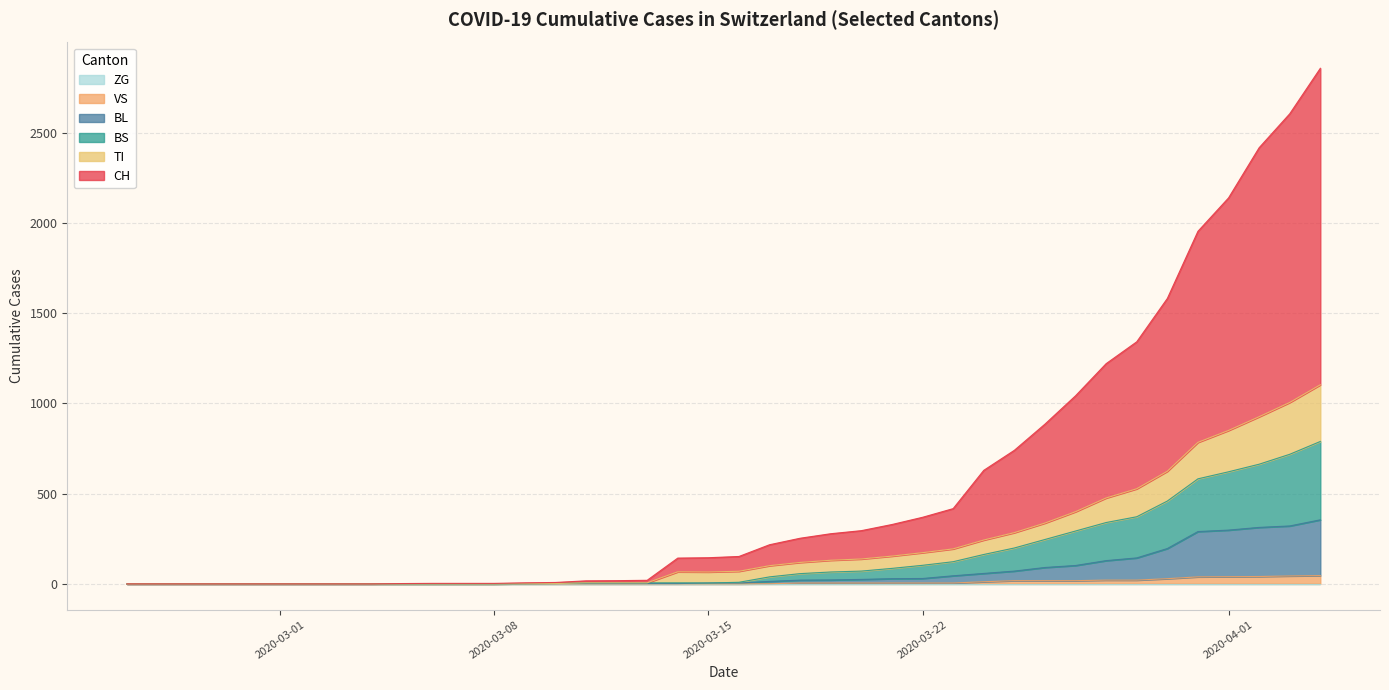

True or false: VS has more than 0 interior local peaks.

False